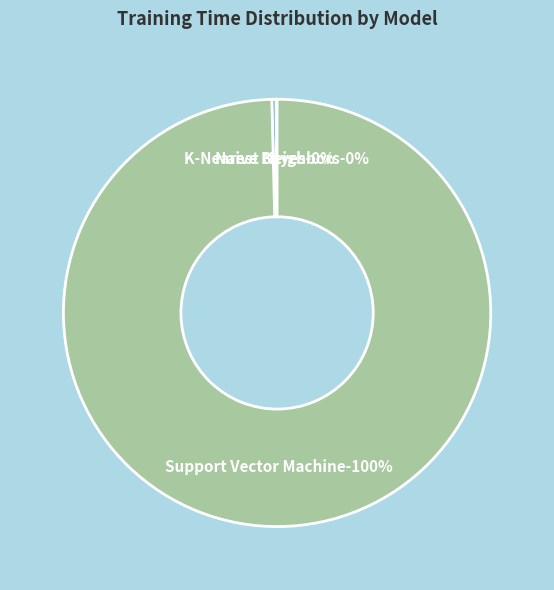

How many segments does this pie chart have?

3